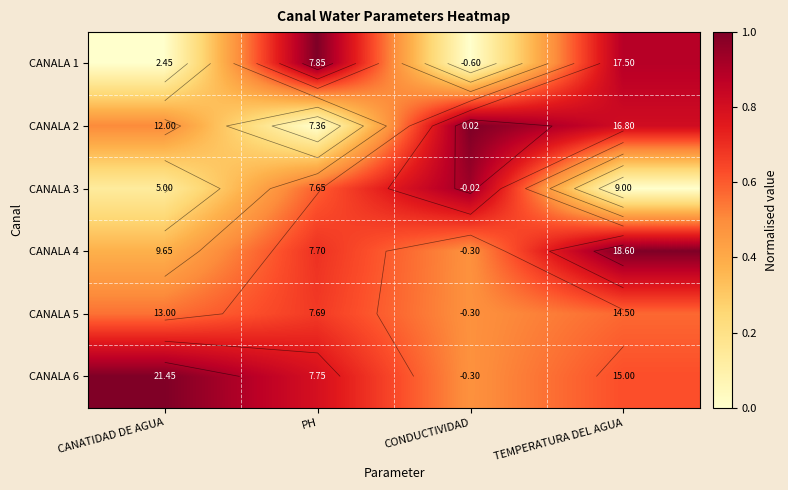

What is the approximate value of CANALA 1 at PH?

1.0